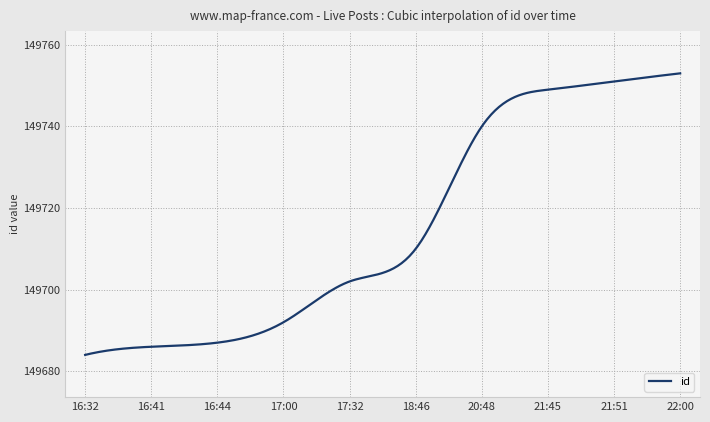

What is the maximum value shown in the chart?

149753.0